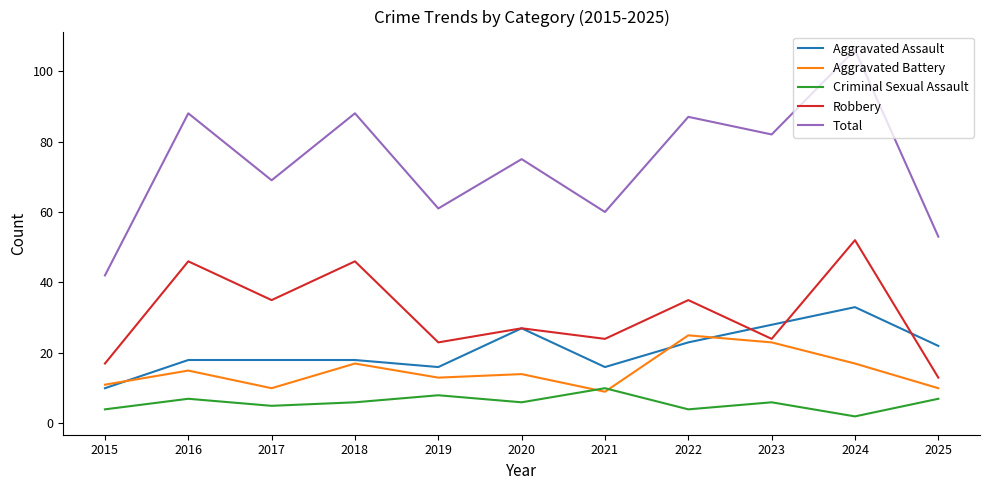

What is the difference between the highest and lowest values at 2024?

104